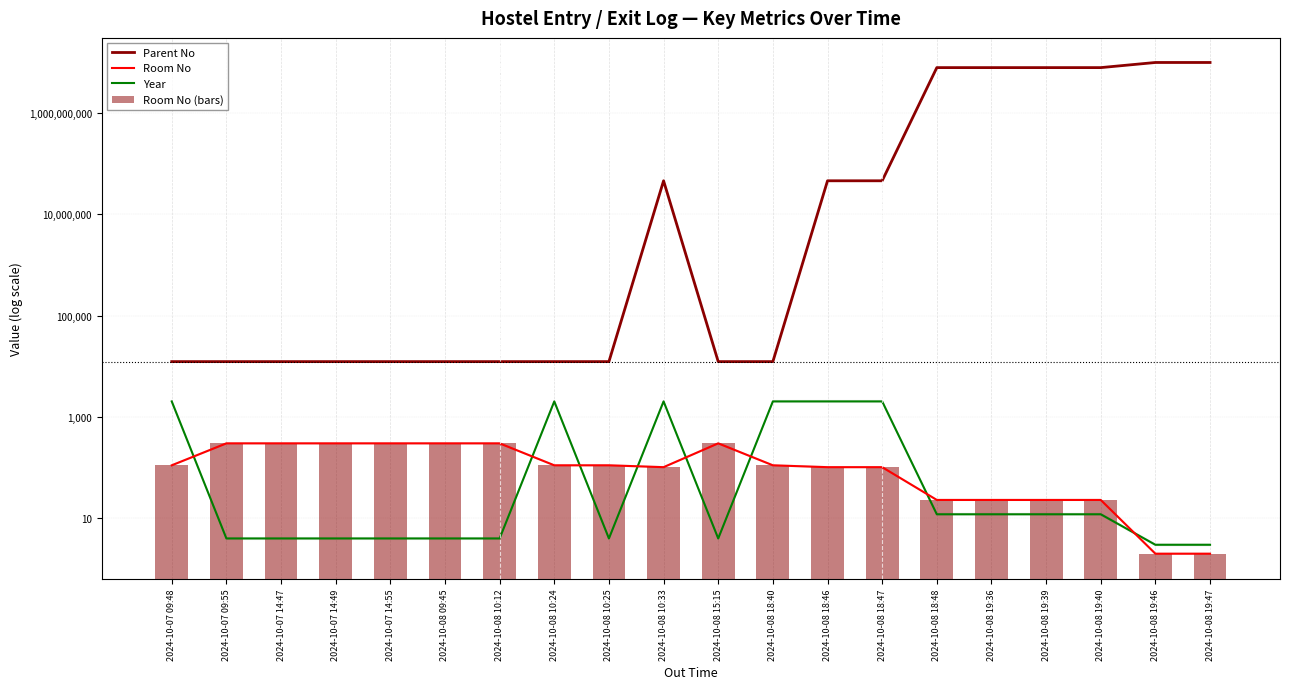

The Room No (bars) series shows 102 at 2024-10-08 18:47. True or false?

True